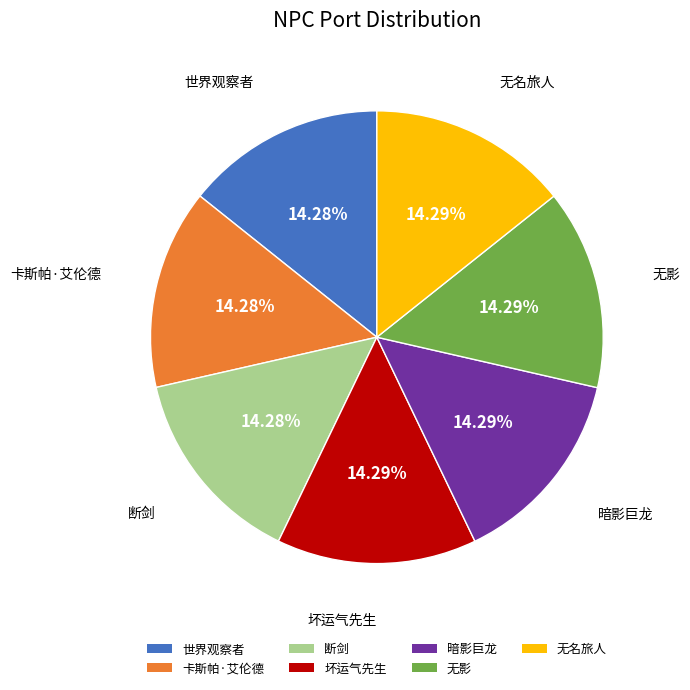

What percentage is NOT represented by 坏运气先生?

85.7%